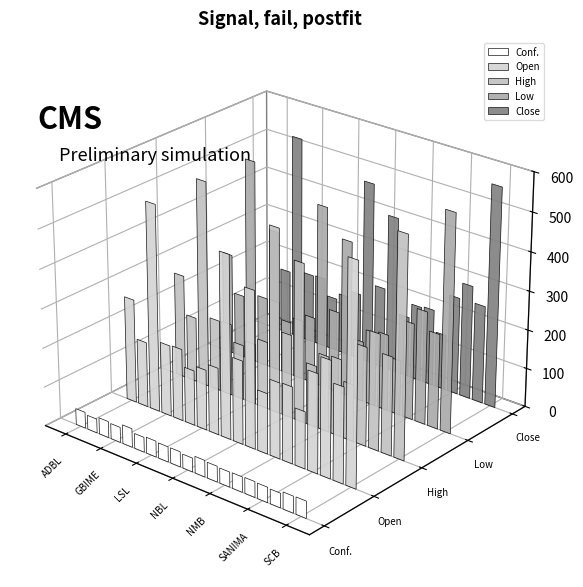

What is the label of the 8th bar from the left?

MBL